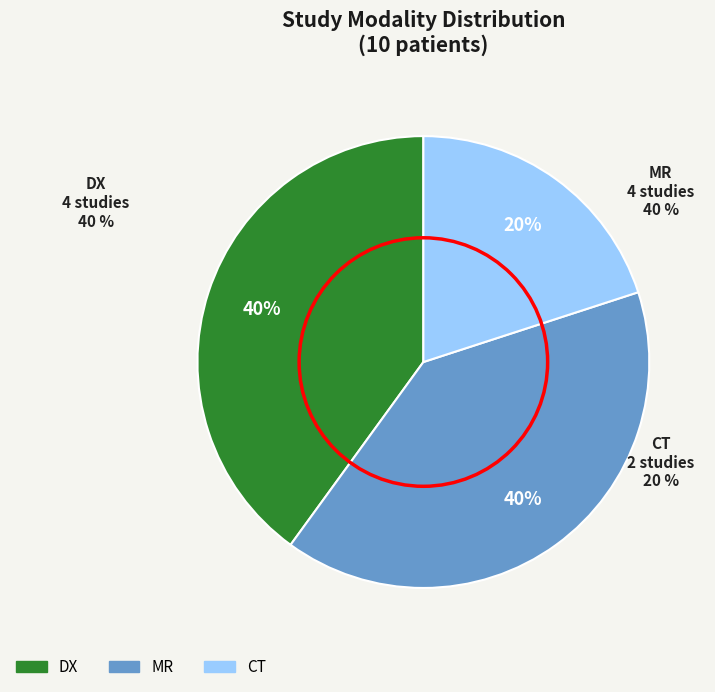

Is the sum of DX and CT greater than half?

Yes